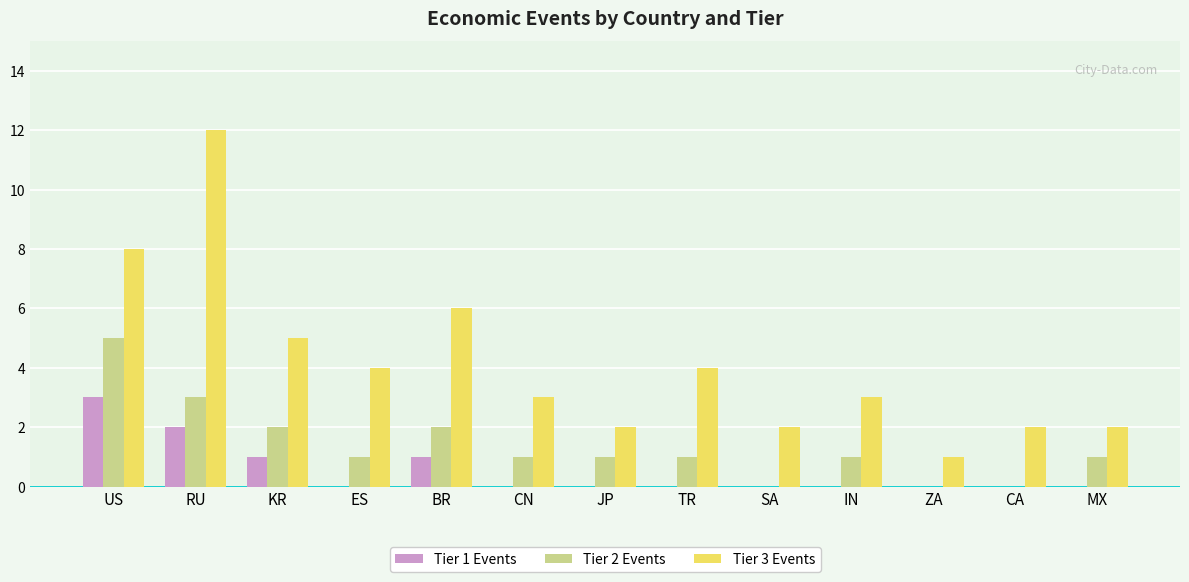

At which label does Tier 1 Events reach its peak?

US